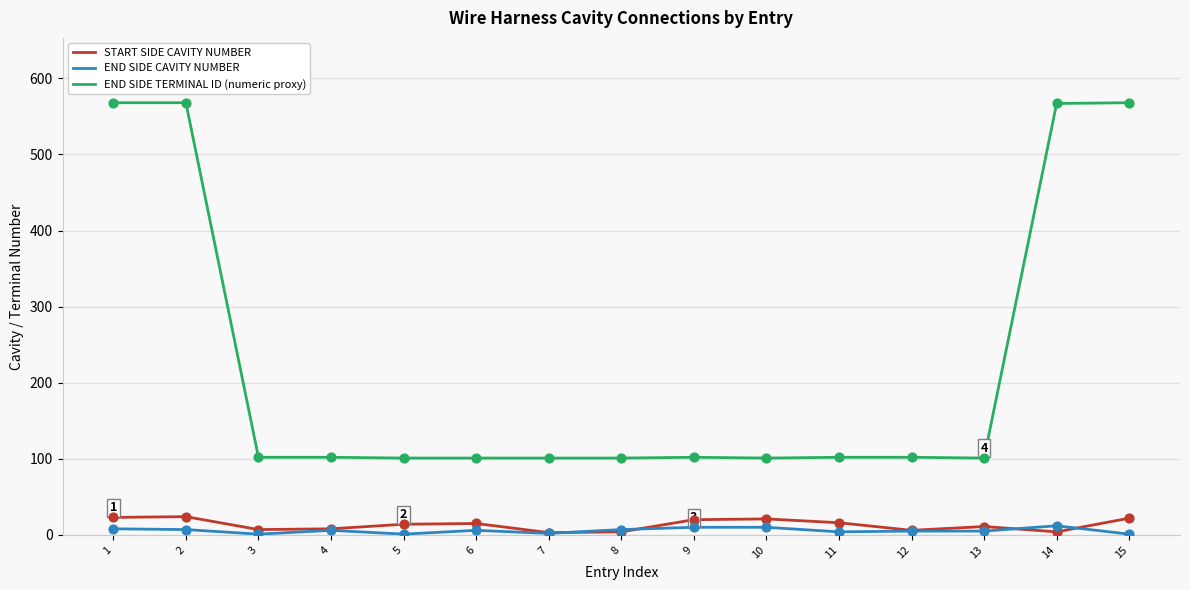

What are all the series names shown in the legend?

START SIDE CAVITY NUMBER, END SIDE CAVITY NUMBER, END SIDE TERMINAL ID (numeric proxy)